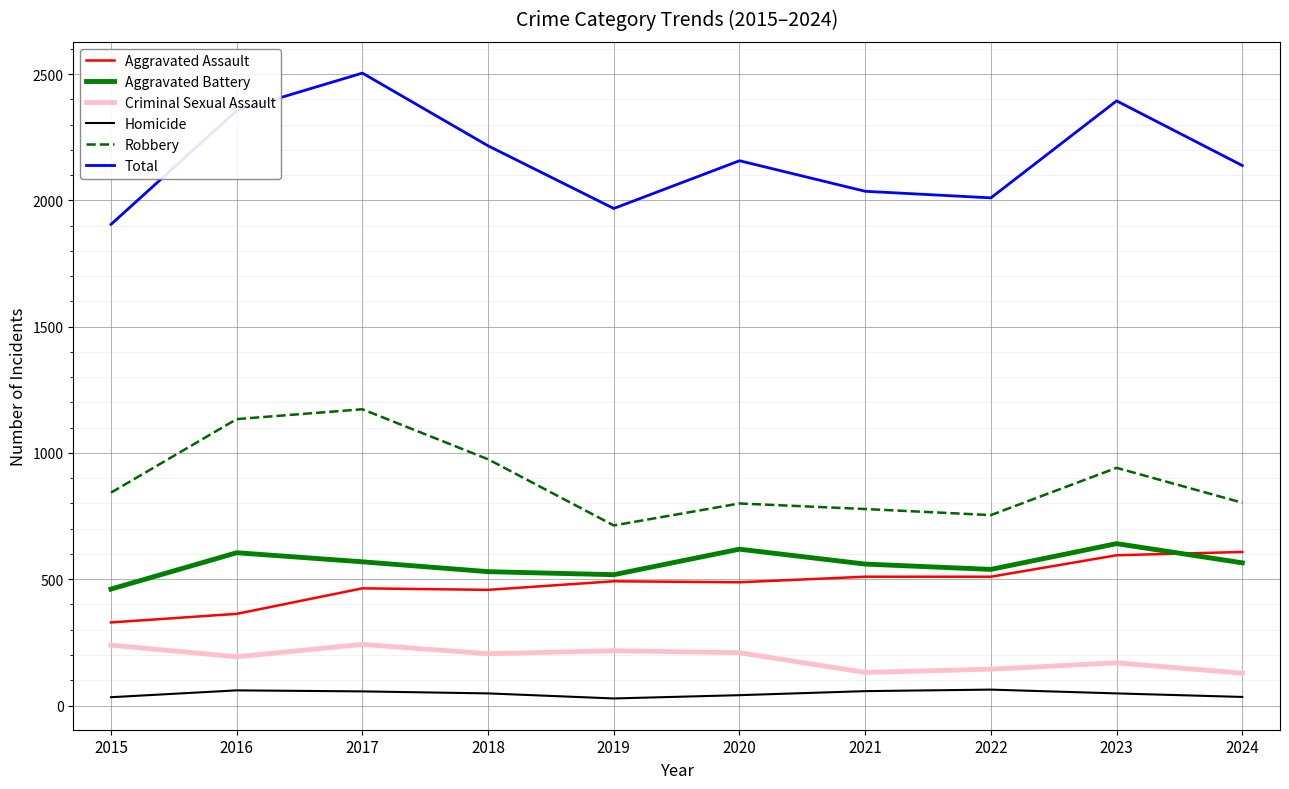

What is the sum of all Robbery values?

8914